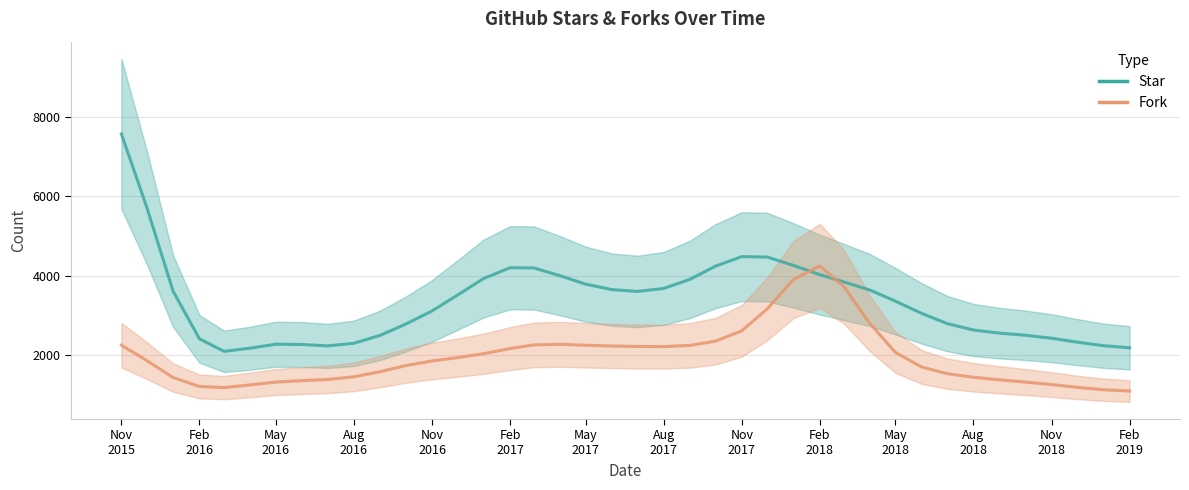

What is the label of the 9th point from the left?

Nov
2017